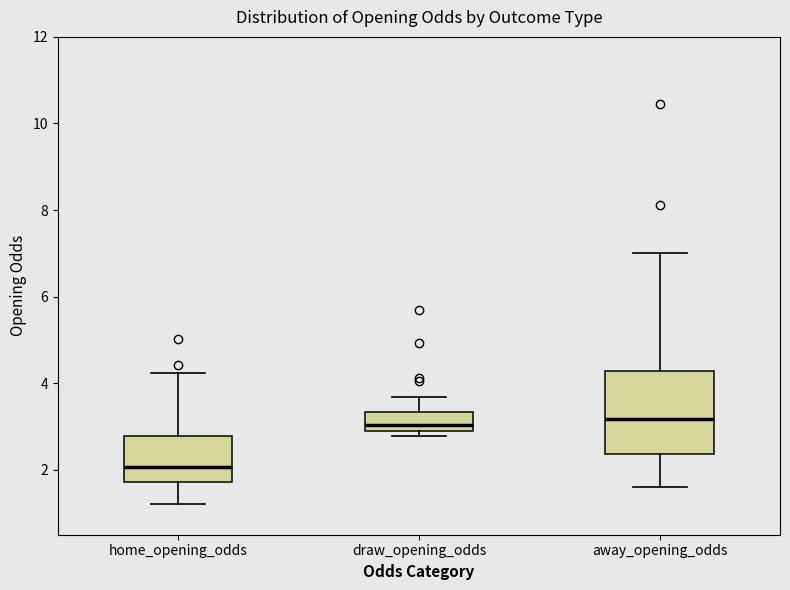

Reading left to right, transcribe this box plot: for each box, give where its median line is, the range the box spans, and where its two whiskers end, as read against the y-axis. The values are not printed on the chart, so give them approximately, as read against the axis.

home_opening_odds: median 2.0, box 1.8 to 2.8, whiskers 1.2 to 4.2
draw_opening_odds: median 3.0, box 2.8 to 3.4, whiskers 2.8 (just below the box's lower edge) to 3.6
away_opening_odds: median 3.2, box 2.4 to 4.2, whiskers 1.6 to 7.0